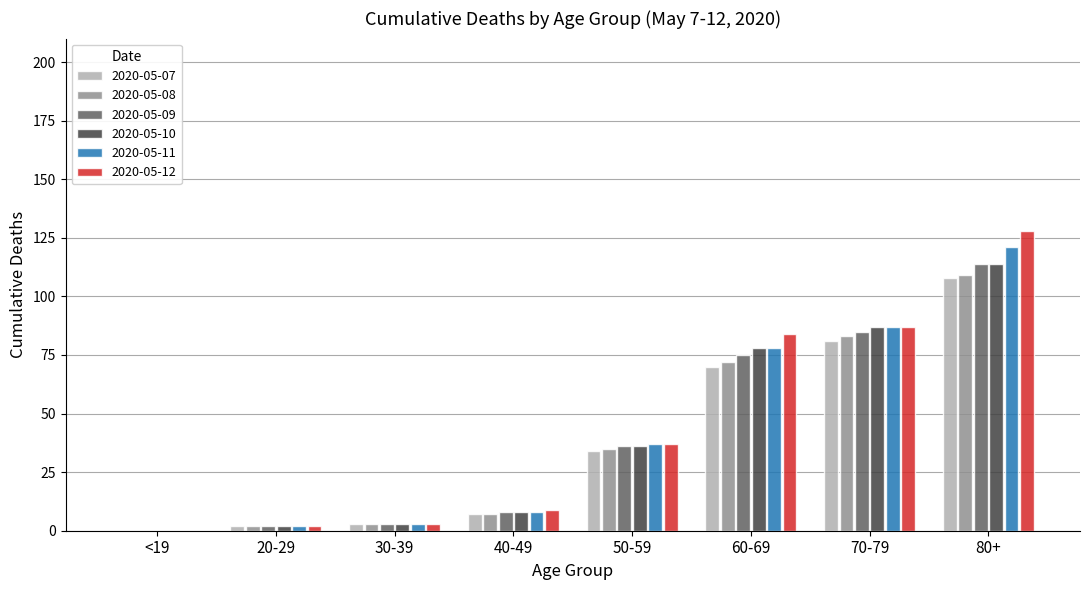

True or false: 2020-05-09 has a value of 49 at 50-59.

False